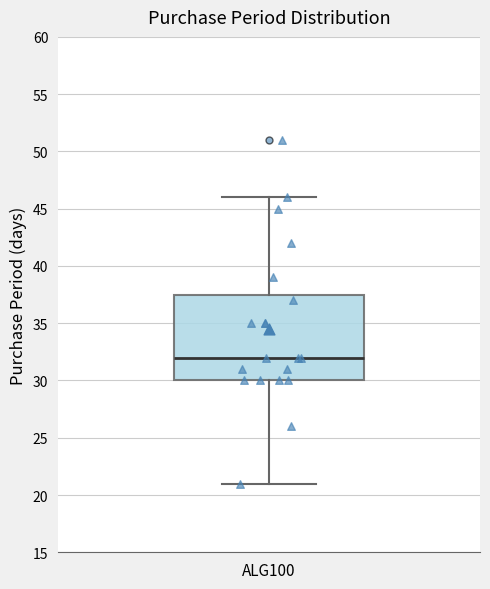

Read this box plot against the y-axis: the position of the median line, the range covered by the box, and the ends of both whiskers. The values are not printed on the chart, so give them approximately, as read against the axis.

median 32.0, box 30.0 to 37.5, whiskers 21.0 to 46.0